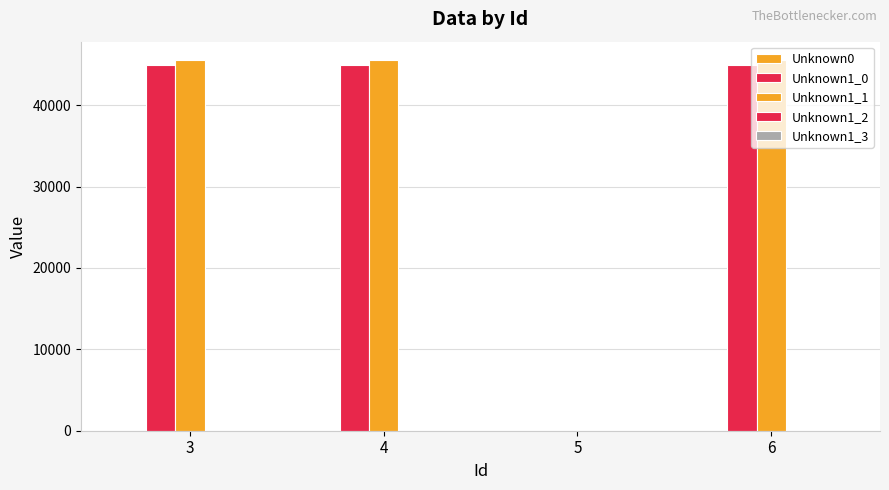

How many positive values does the Unknown1_1 series have?

3